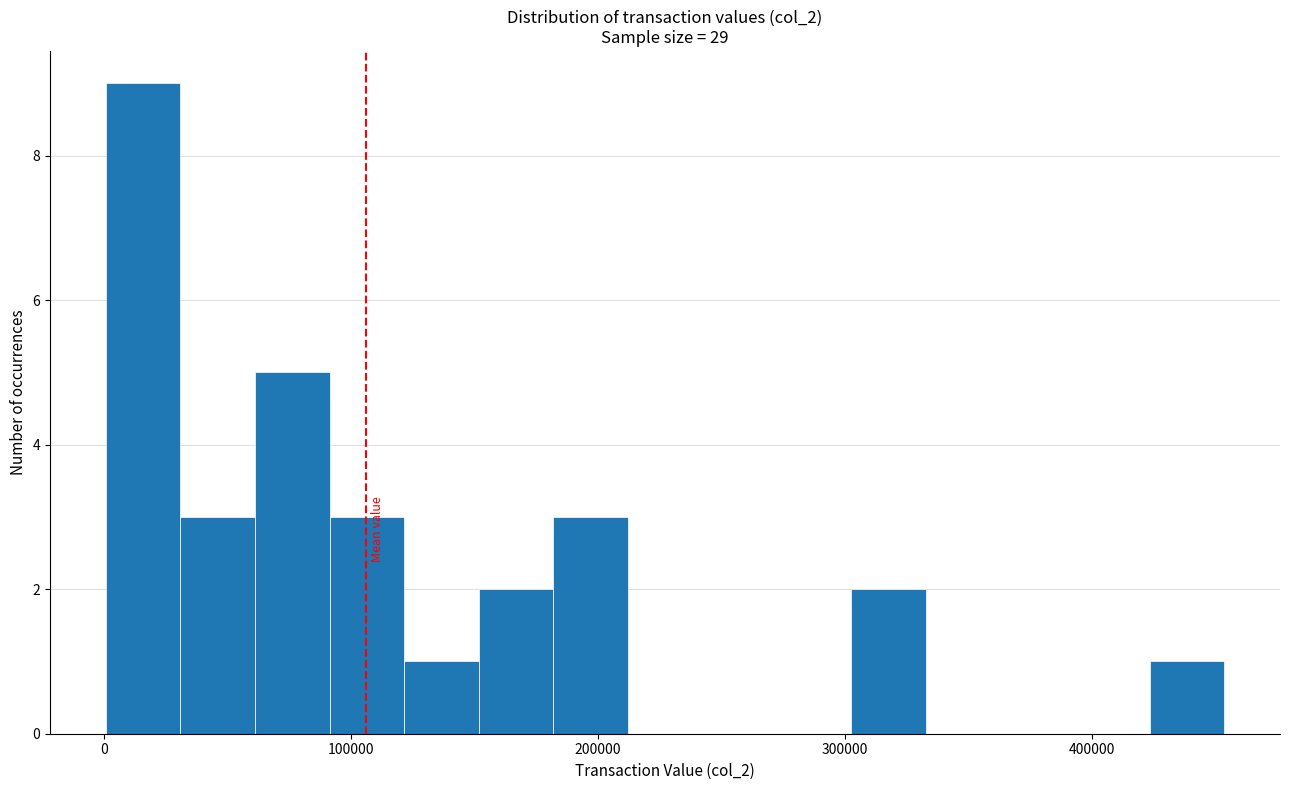

Around what value on the x-axis is the tallest bar? Give the approximate position of its centre, as read against the axis.

20000